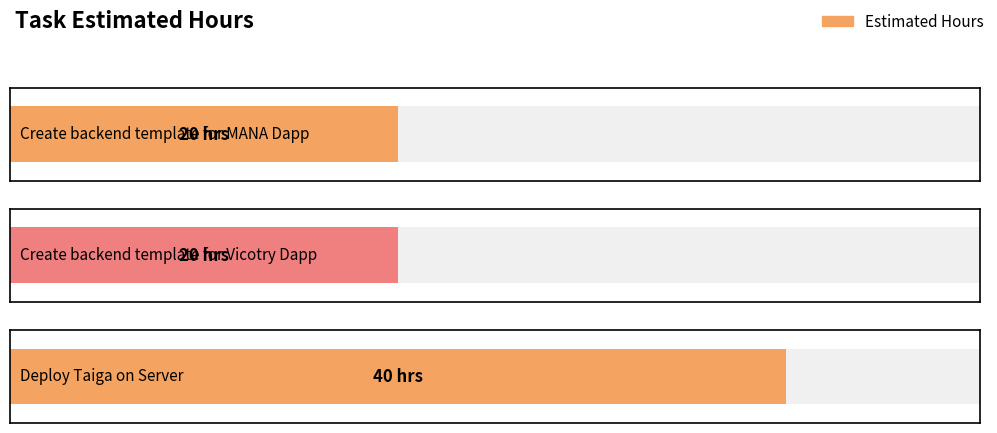

The chart shows a value of 22 at Deploy Taiga on Server. True or false?

False